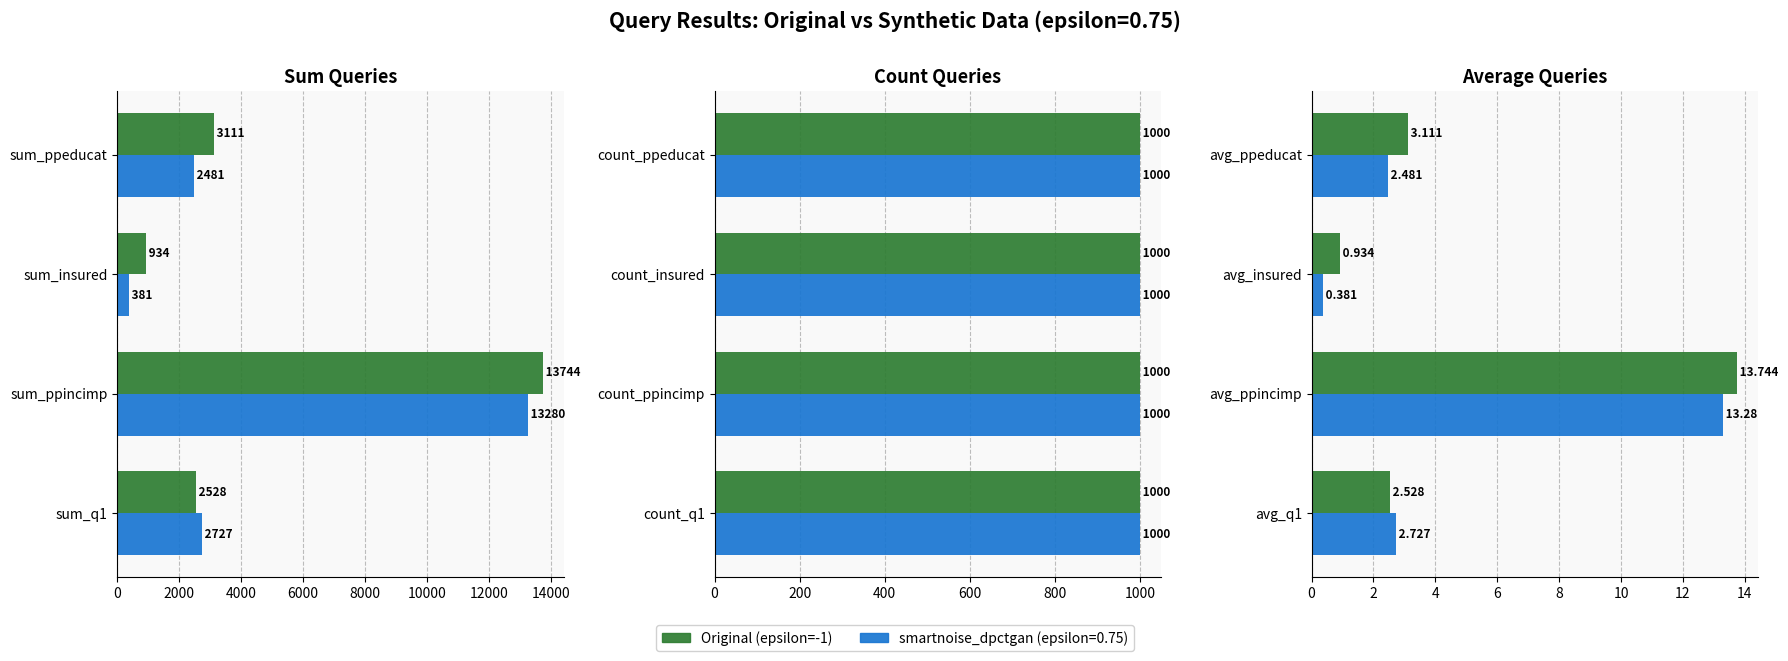

What is the sum of all values?

20.3